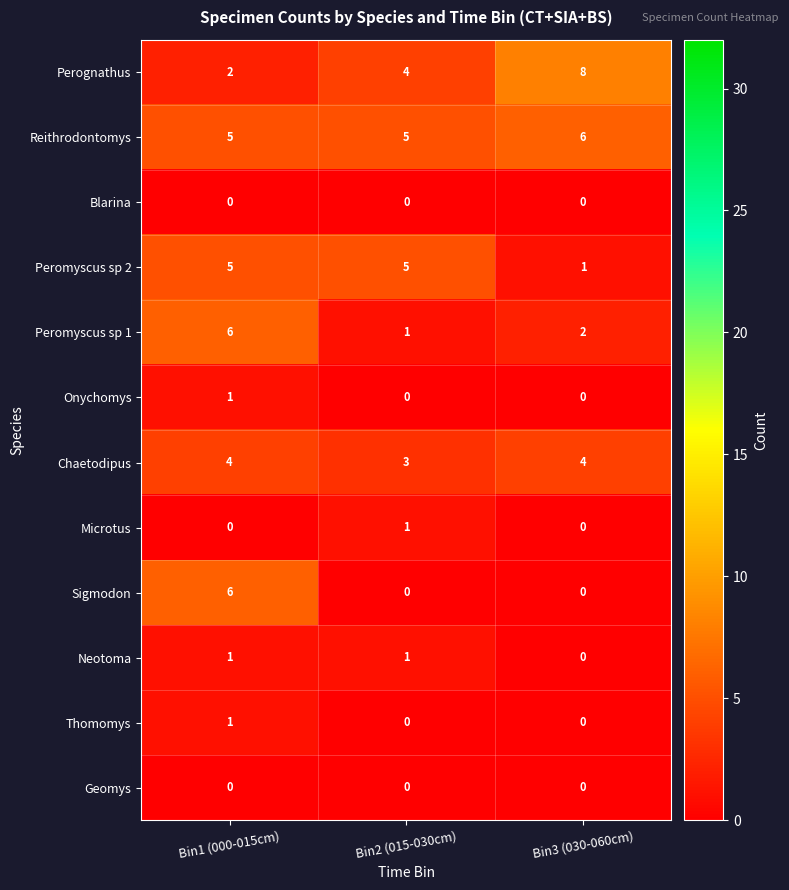

What is the sum of all Peromyscus sp 2 values?

11